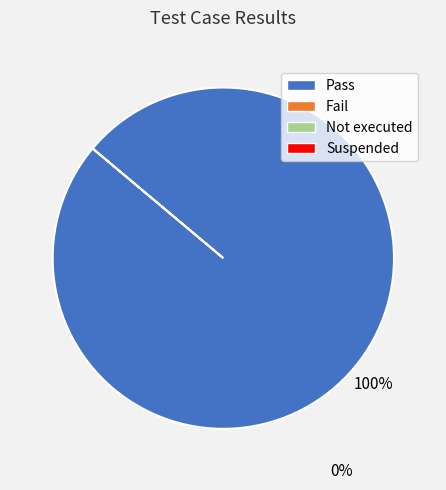

How many segments does this pie chart have?

1